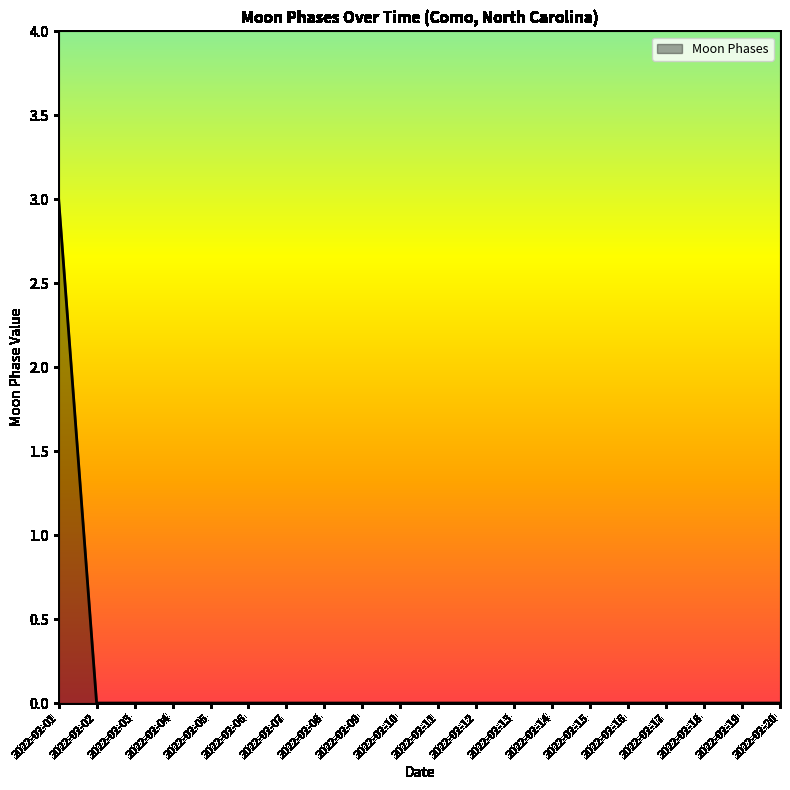

What is the difference between the maximum and minimum values?

3